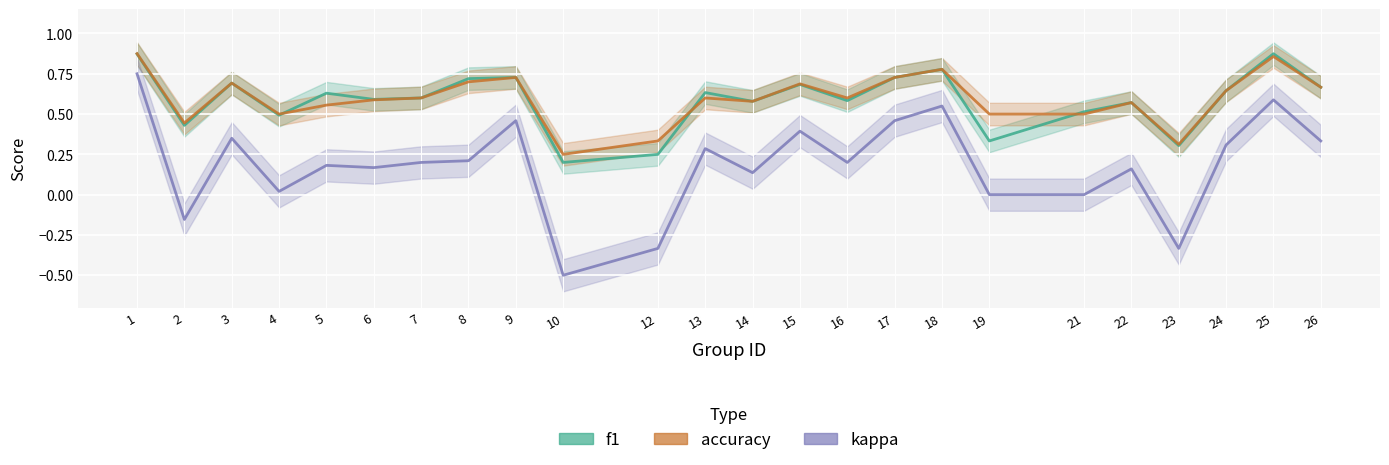

How many values in the kappa series are below 0?

4